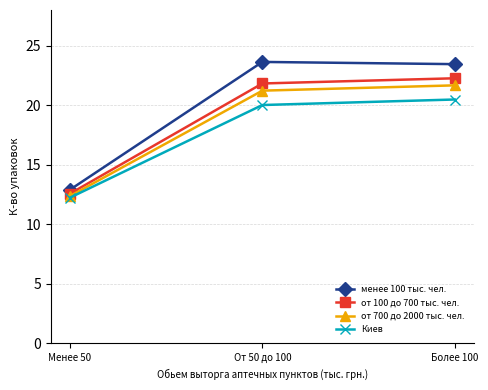

What is the label of the 1st point from the left?

Менее 50